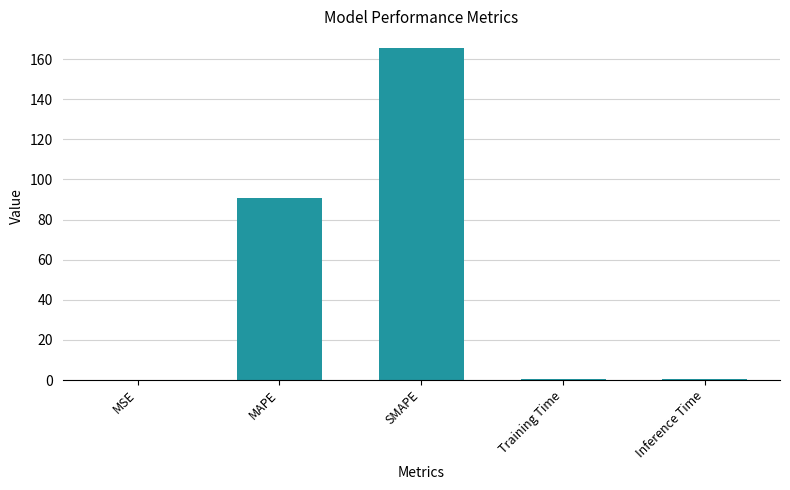

The chart shows a value of 44.6 at MAPE. True or false?

False